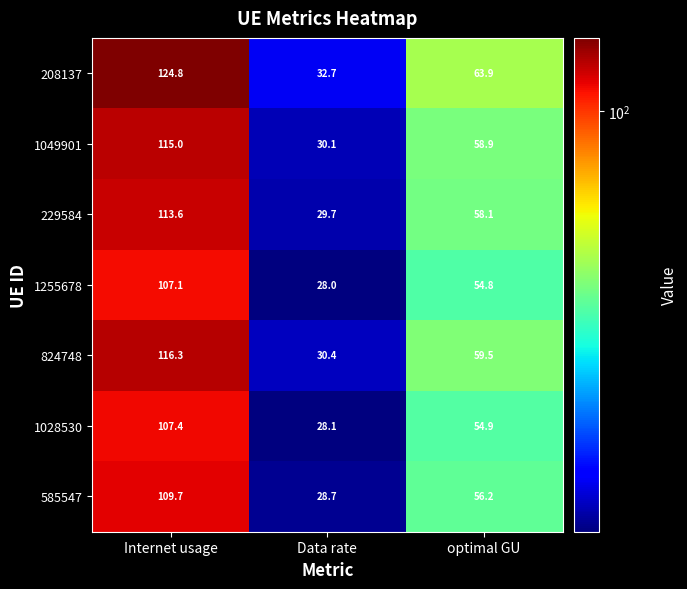

What is the maximum value shown in the chart?

124.8